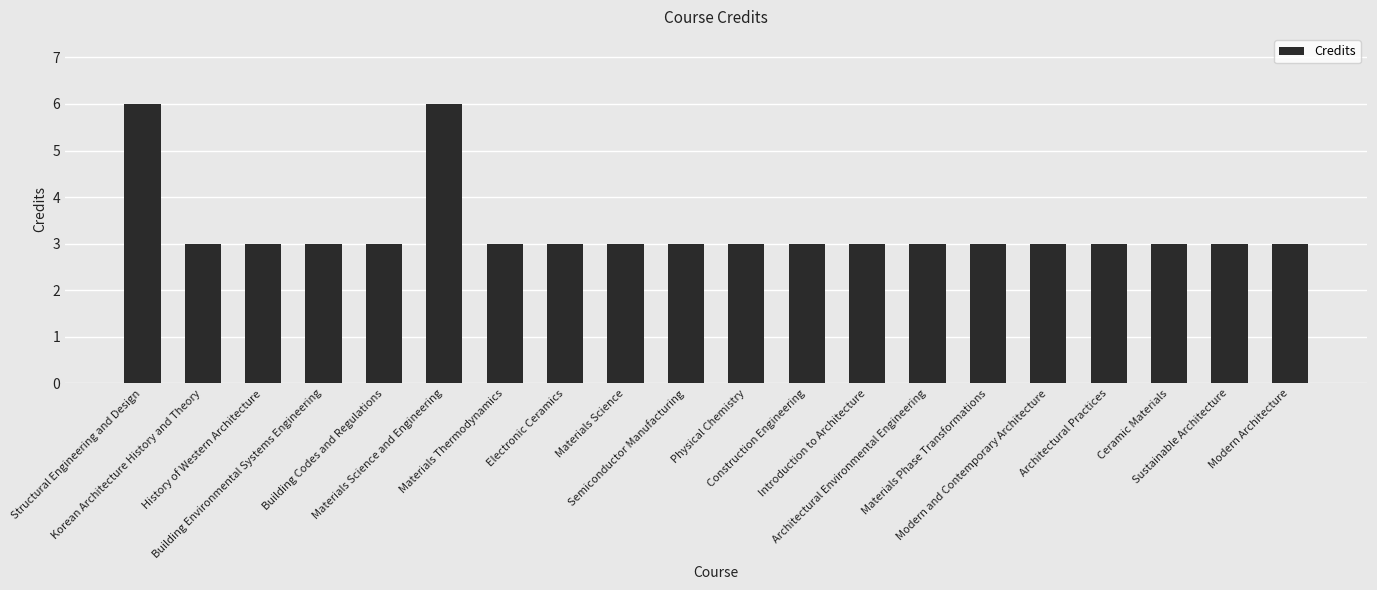

Reading left to right, what are all the values shown in this chart?

6	3	3	3	3	6	3	3	3	3	3	3	3	3	3	3	3	3	3	3